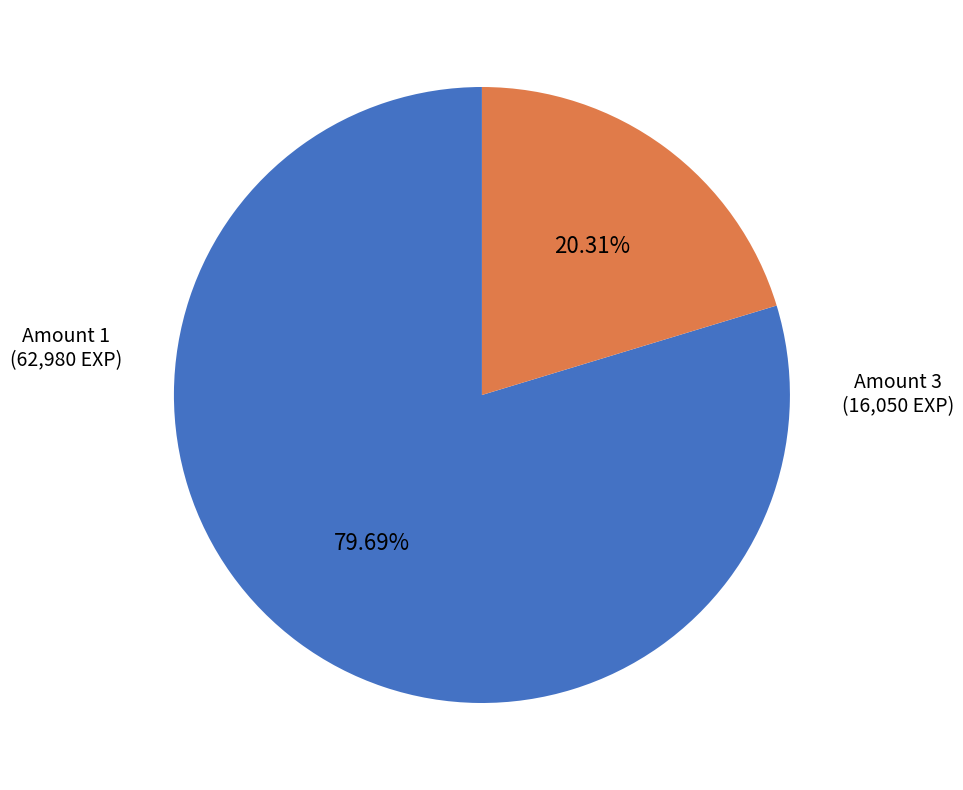

What is the smallest slice in the pie chart?

Amount 3